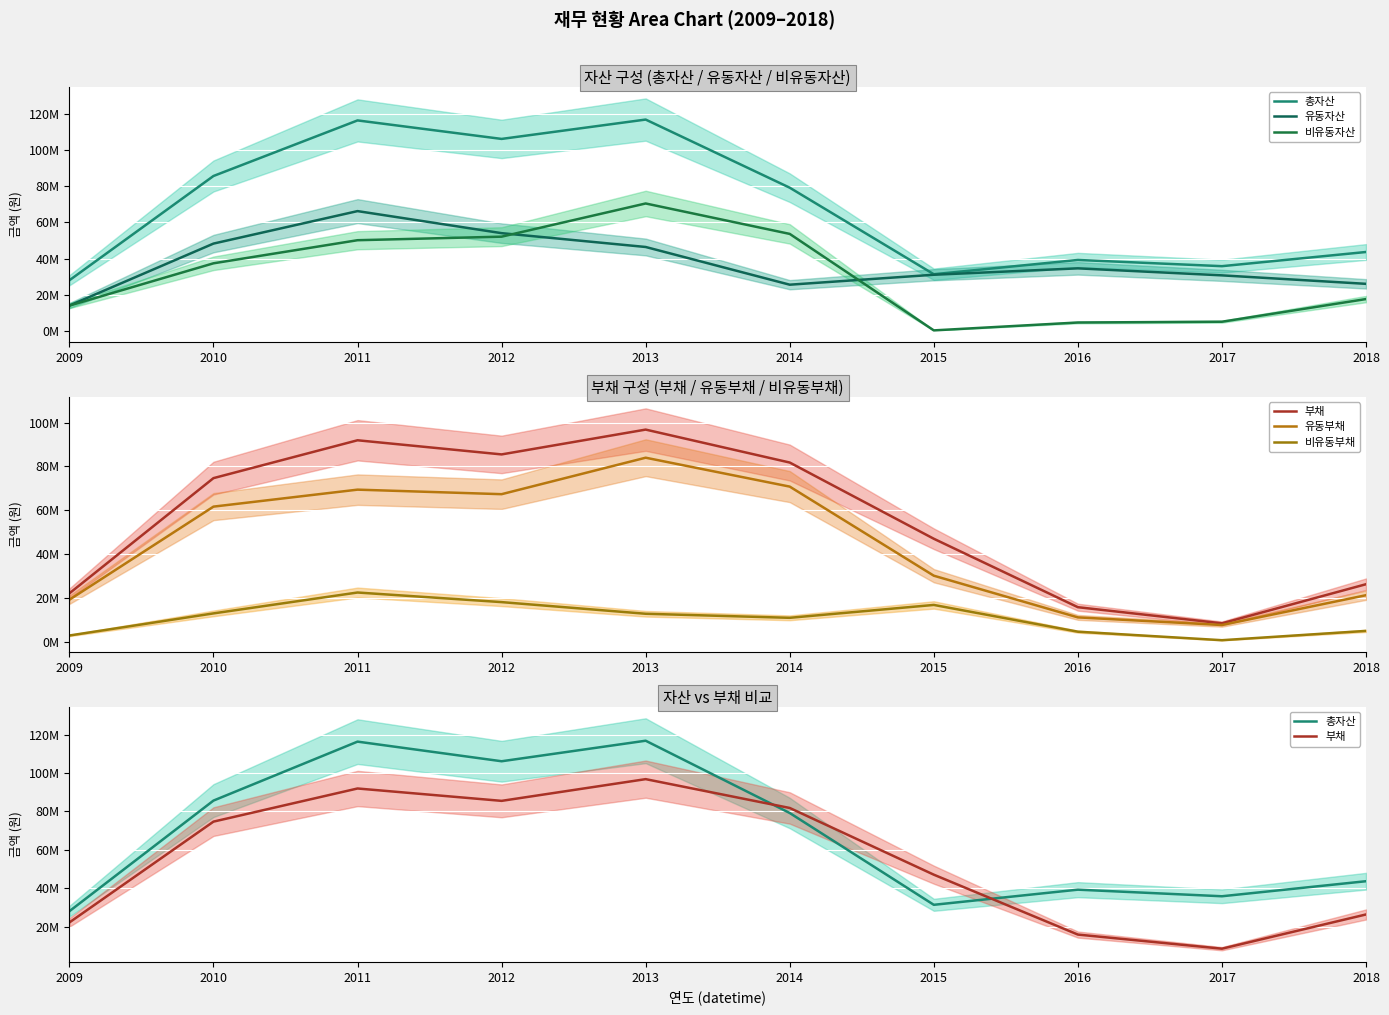

How many intersections are there between 부채 and 유동자산?

2